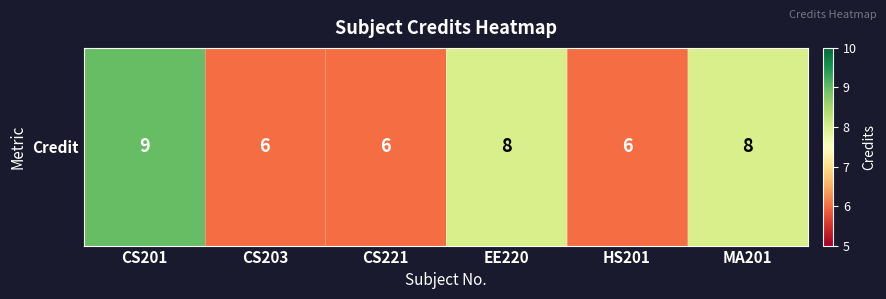

At which label does the data first exceed 8?

CS201